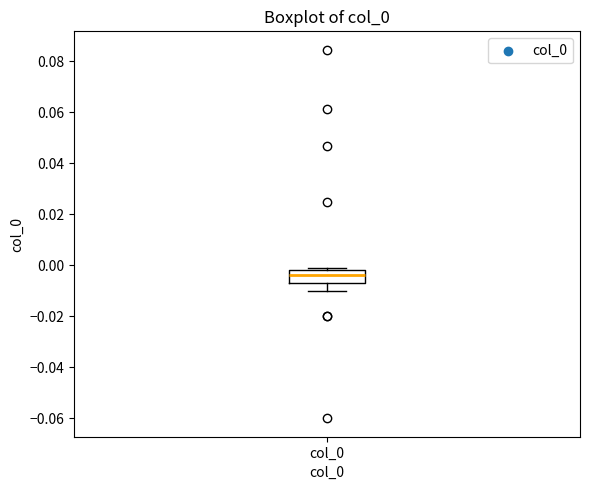

Transcribe this box plot: give where the median line is, the range the box spans, and where the two whiskers end, as read against the y-axis. The values are not printed on the chart, so give them approximately, as read against the axis.

median -0.004, box -0.006 to -0.002, whiskers -0.010 to 0.000